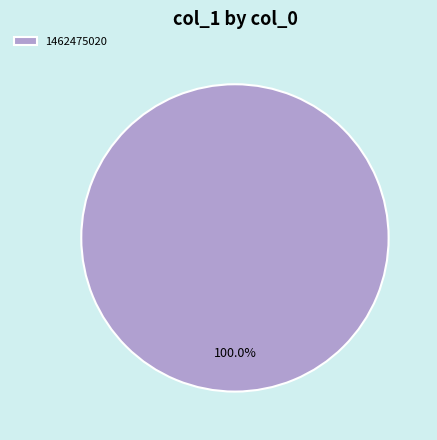

Rank the categories by value from highest to lowest.

1462475020